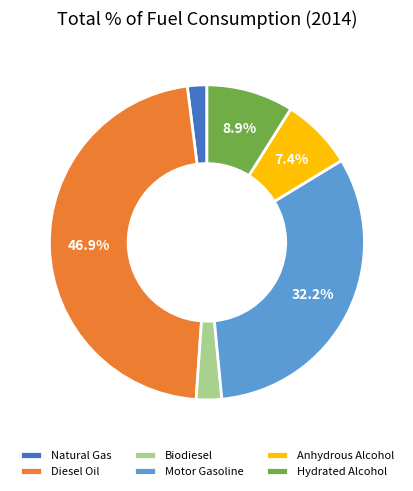

Combined, what portion of the pie is Hydrated Alcohol and Anhydrous Alcohol?

16.3%